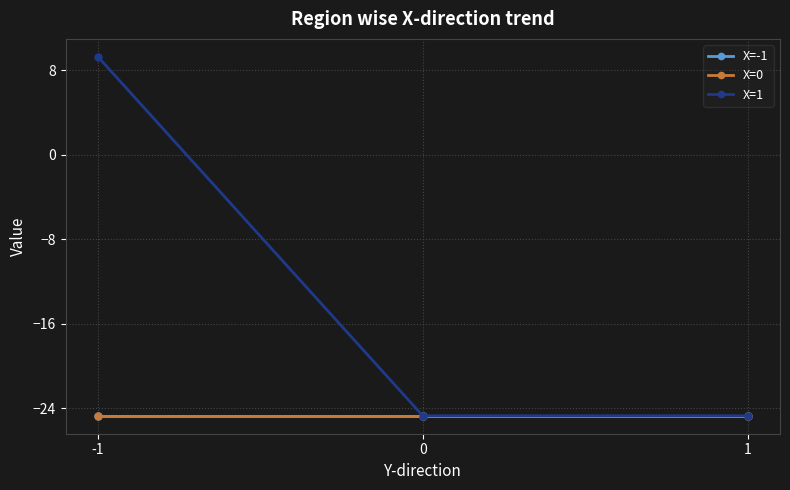

Which series has the largest range (max minus min)?

X=1